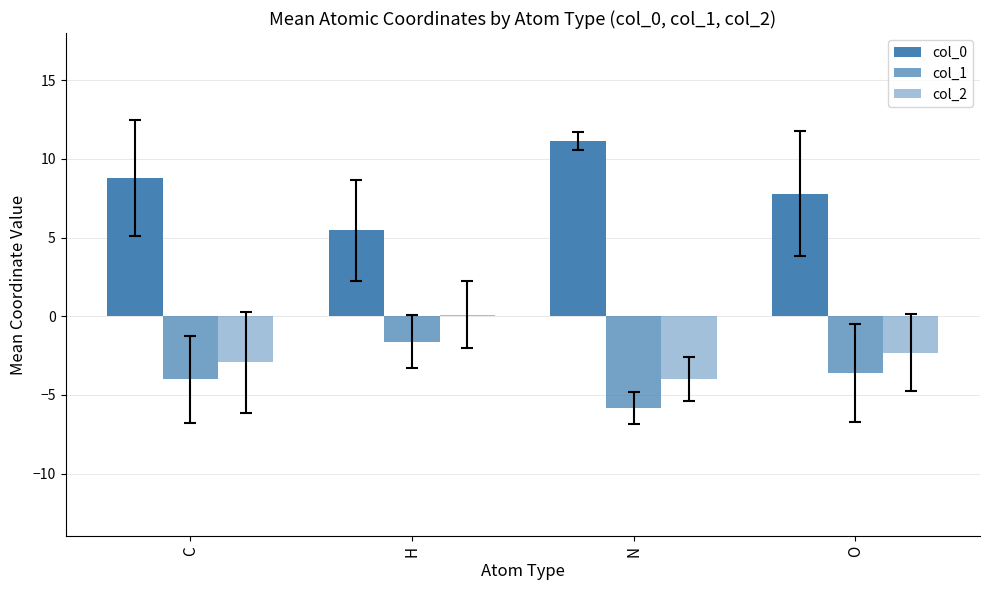

How many groups of bars are there?

4